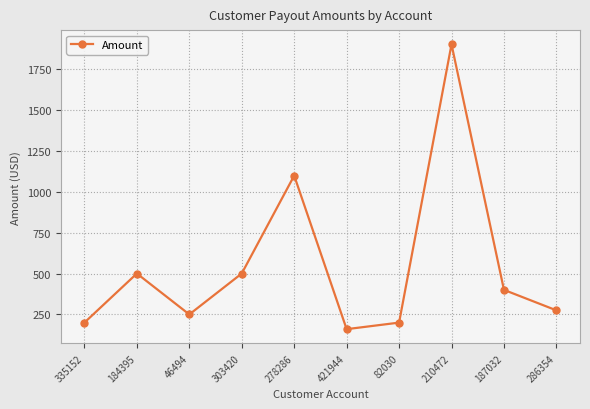

What is the label of the 2nd point from the left?

184395